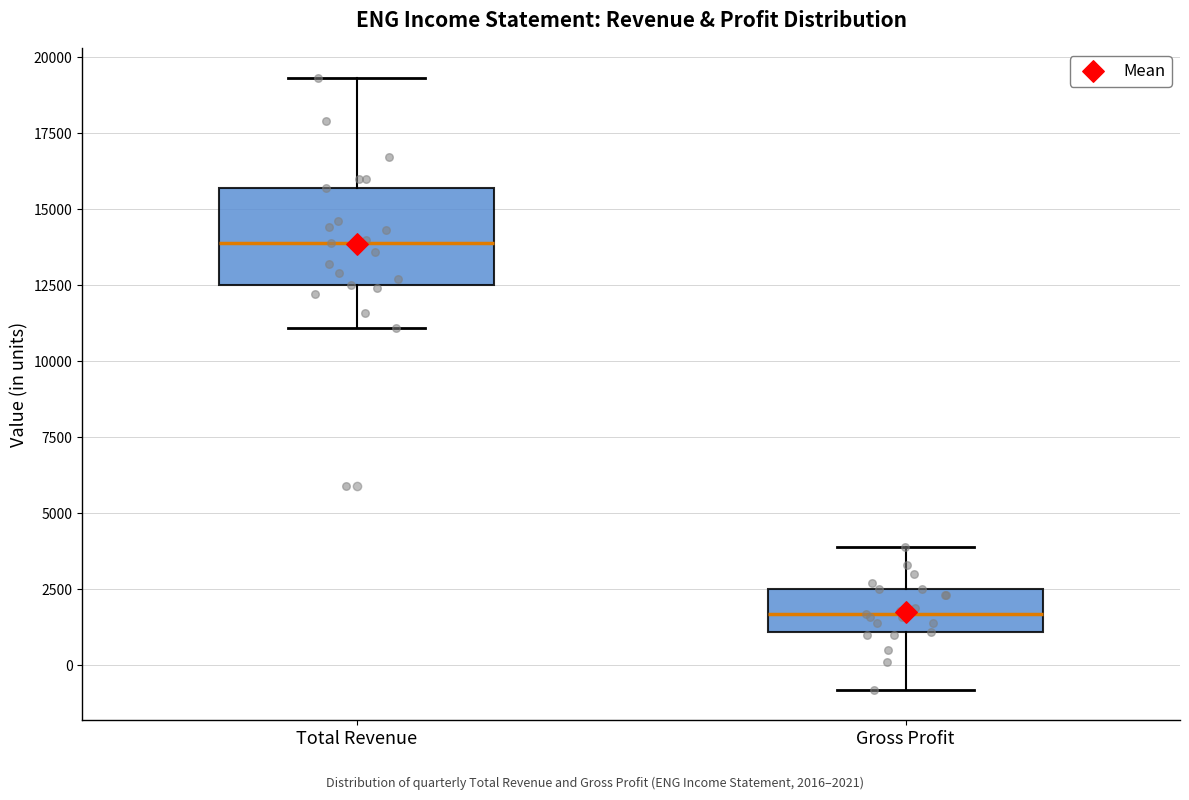

Where is the lower edge of the box for Gross Profit on the y-axis? The values are not printed on the chart, so give them approximately, as read against the axis.

1000